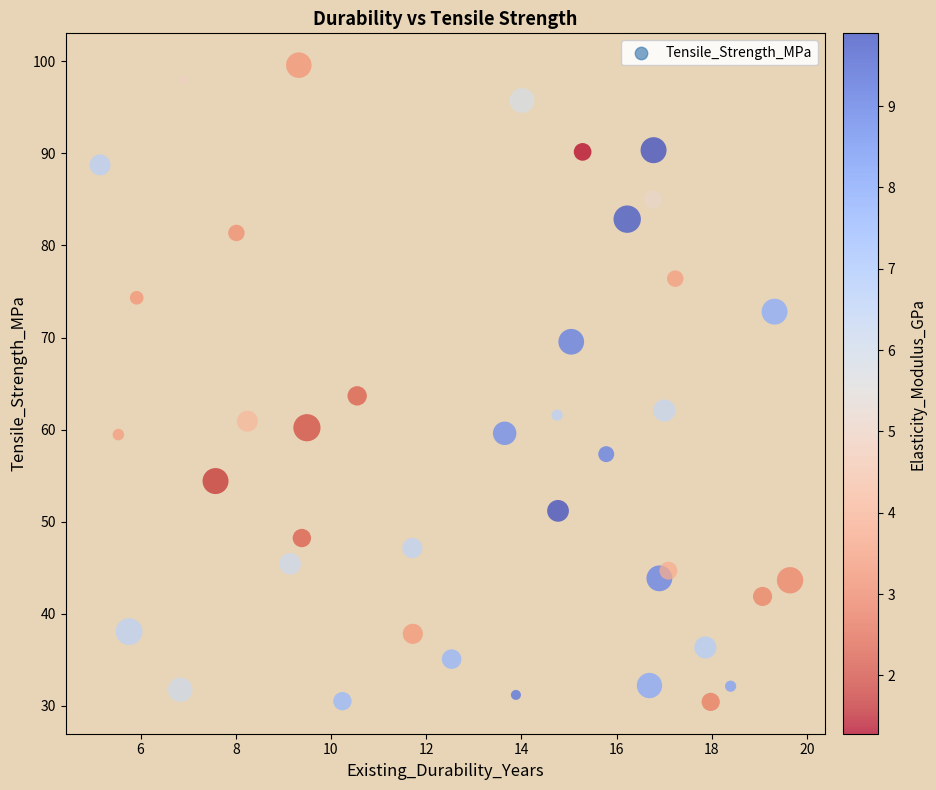

What Y value in the scatter plot is closest to 65?

63.7